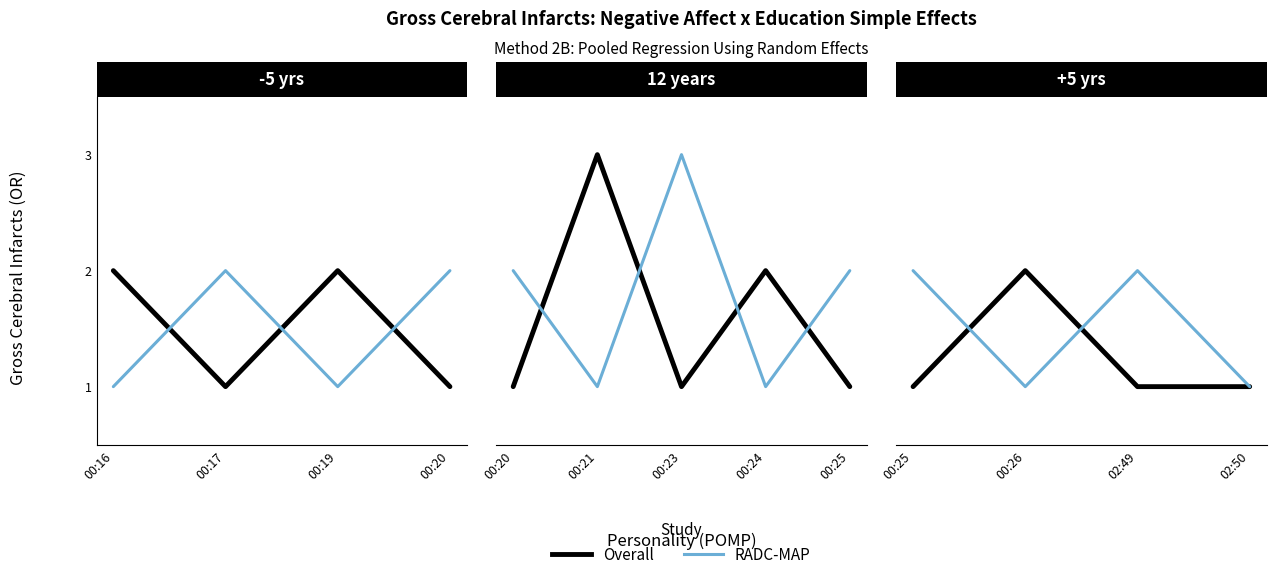

What is the average value of the RADC-MAP series?

2